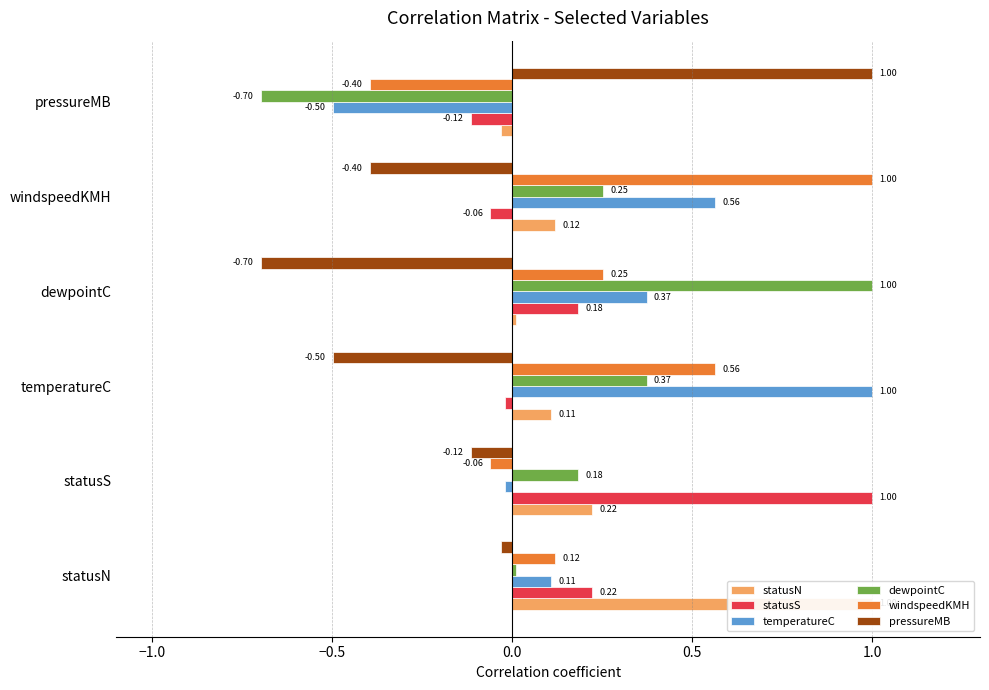

What position from the left is windspeedKMH?

5